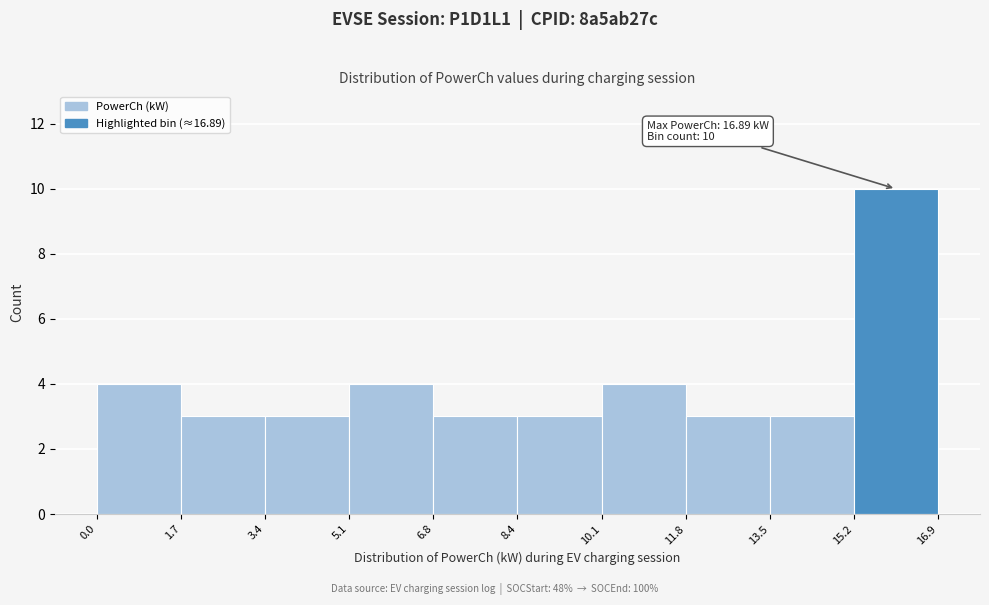

Over which range of the x-axis is the bar tallest?

15.2 to 16.9